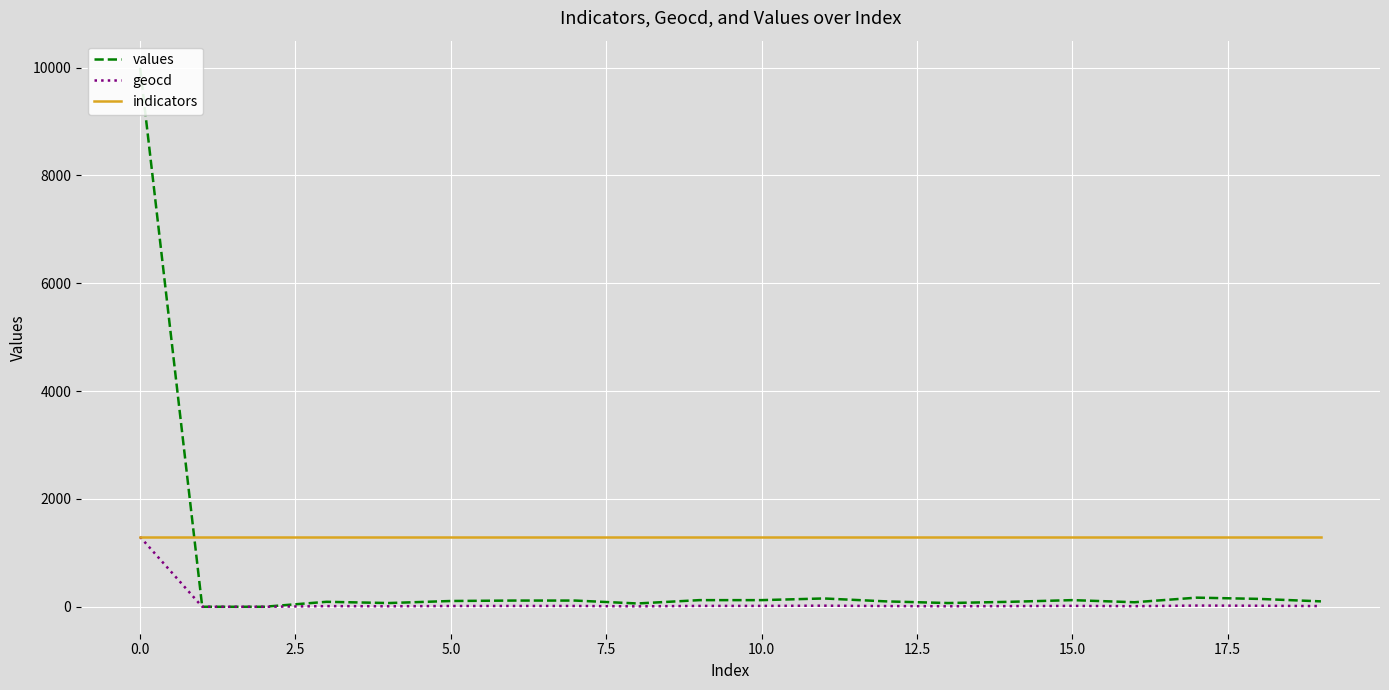

How many interior local valleys does the values series have?

4